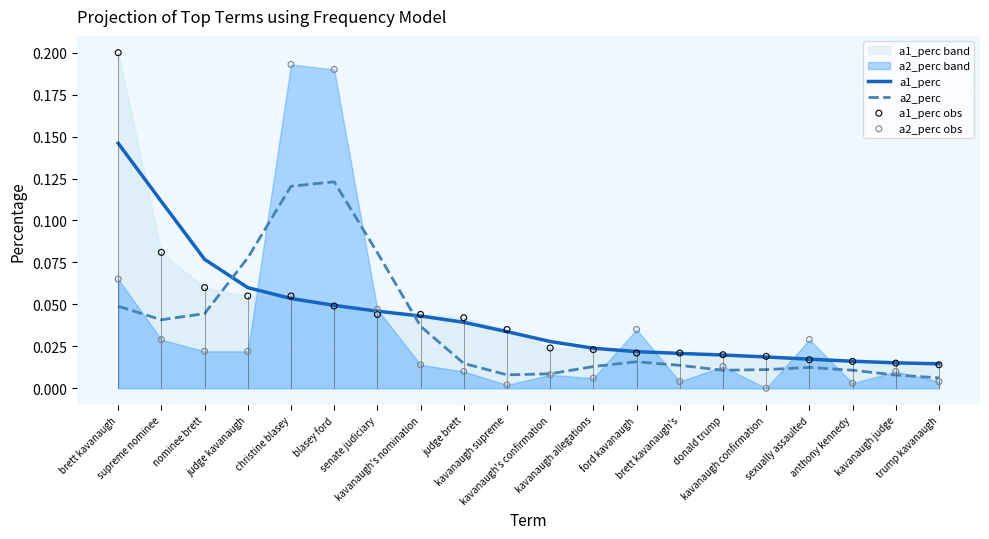

Which series has the largest total across all categories?

a1_perc